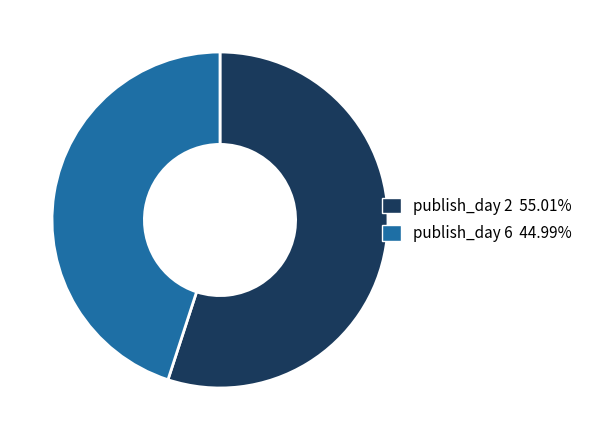

What is the ratio of the value at publish_day 6 to the value at publish_day 2?

0.8